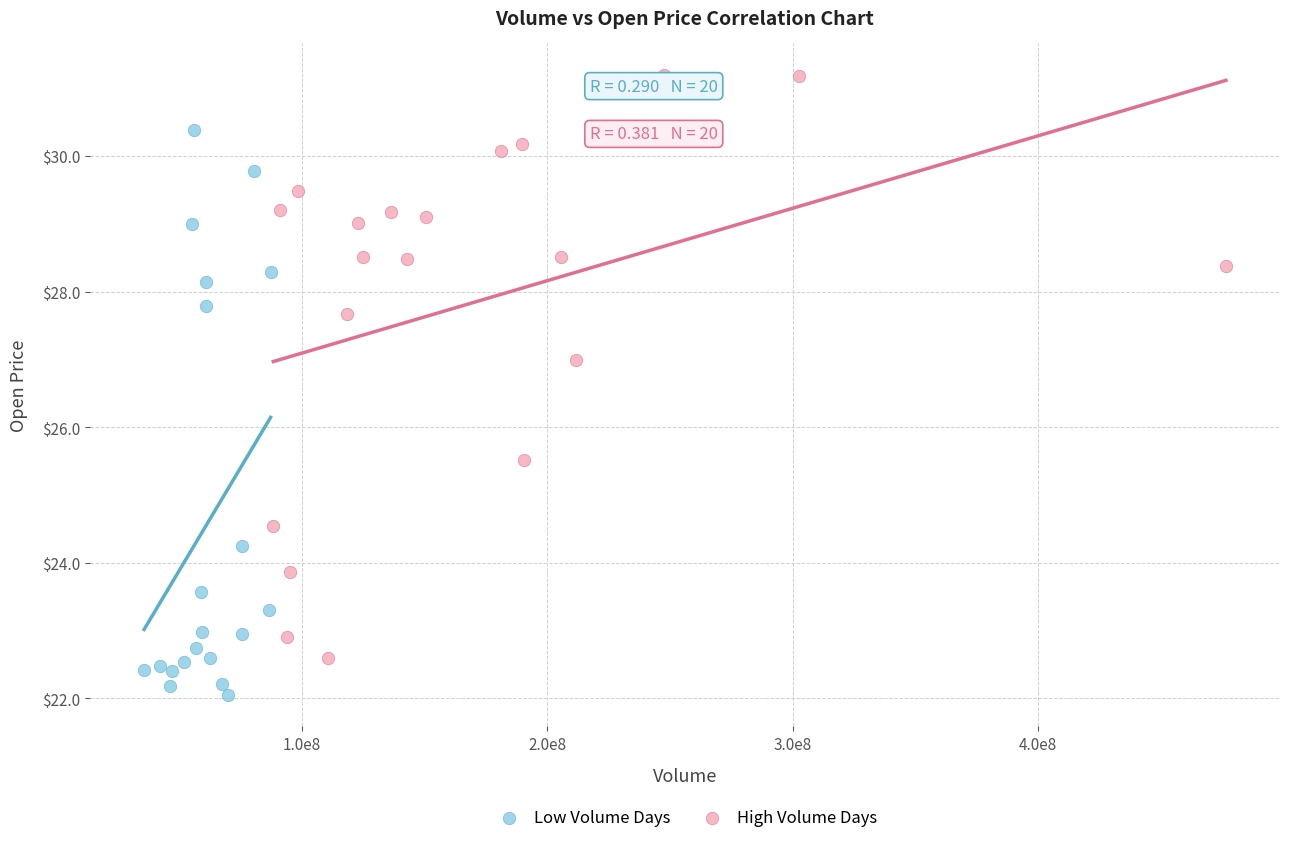

Which series has the widest spread of Y values?

High Volume Days